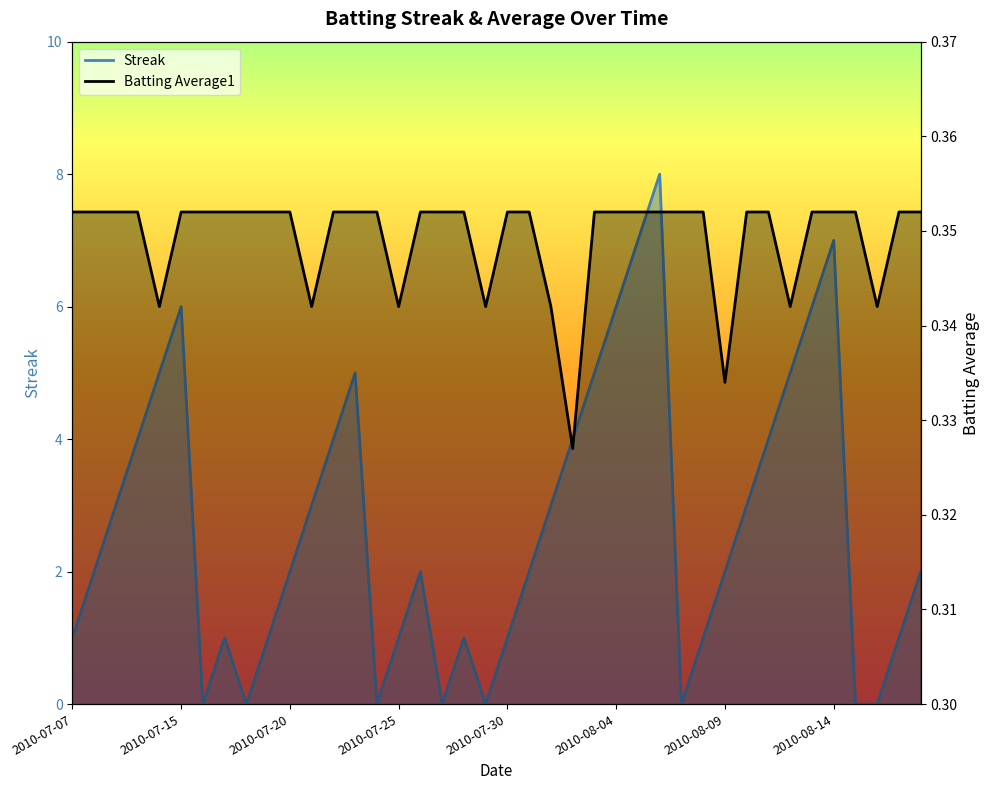

Reading left to right, what are all the values shown in this chart?

Streak: 1.0	2.0	3.0	4.0	5.0	6.0	0.0	1.0	0.0	1.0	2.0	3.0	4.0	5.0	0.0	1.0	2.0	0.0	1.0	0.0	1.0	2.0	3.0	4.0	5.0	6.0	7.0	8.0	0.0	1.0	2.0	3.0	4.0	5.0	6.0	7.0	0.0	0.0	1.0	2.0
Batting Average1: 0.4	0.4	0.4	0.4	0.3	0.4	0.4	0.4	0.4	0.4	0.4	0.3	0.4	0.4	0.4	0.3	0.4	0.4	0.4	0.3	0.4	0.4	0.3	0.3	0.4	0.4	0.4	0.4	0.4	0.4	0.3	0.4	0.4	0.3	0.4	0.4	0.4	0.3	0.4	0.4